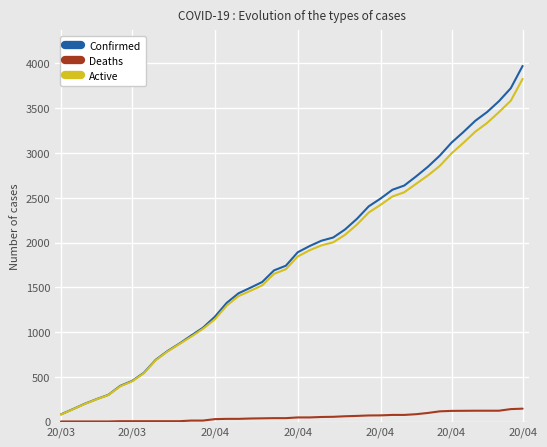

Which series has the largest range (max minus min)?

Confirmed